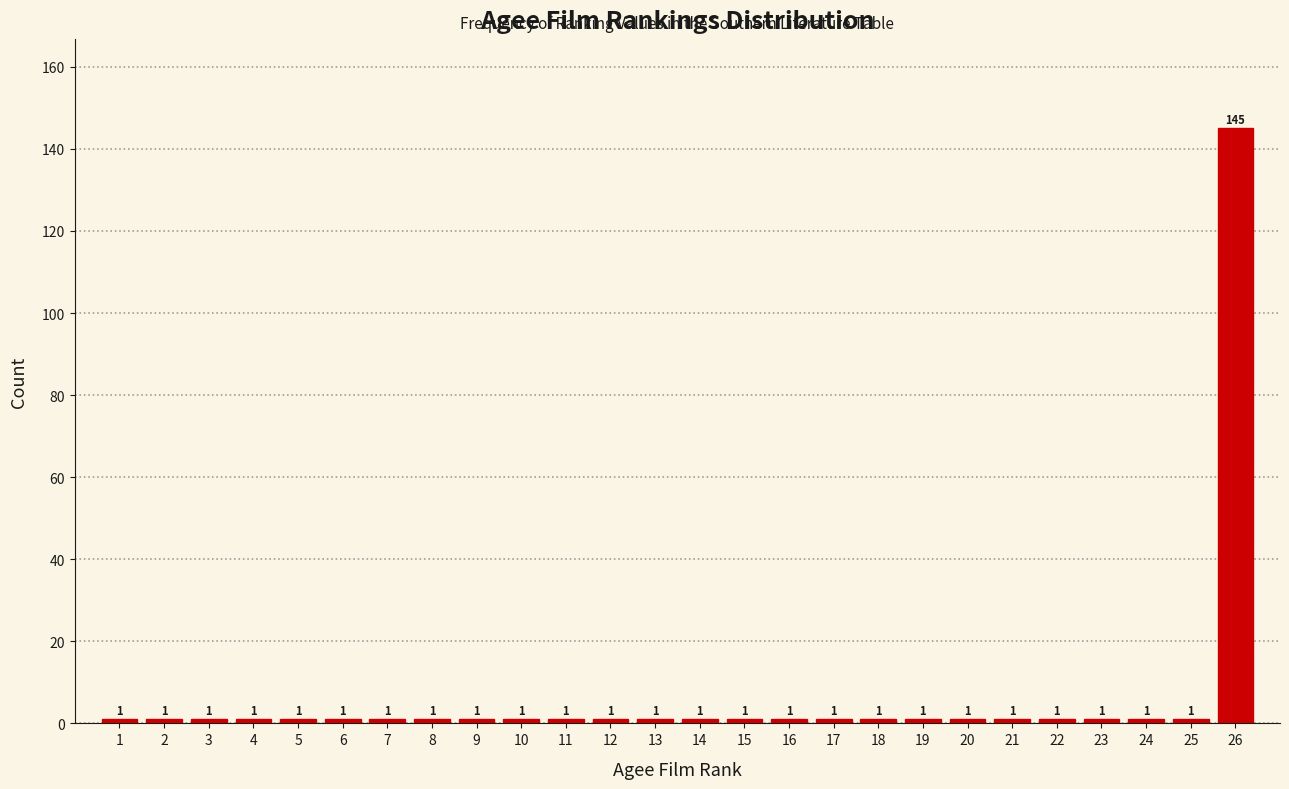

Reading left to right, list all the values displayed in this chart.

1=1	2=1	3=1	4=1	5=1	6=1	7=1	8=1	9=1	10=1	11=1	12=1	13=1	14=1	15=1	16=1	17=1	18=1	19=1	20=1	21=1	22=1	23=1	24=1	25=1	26=145